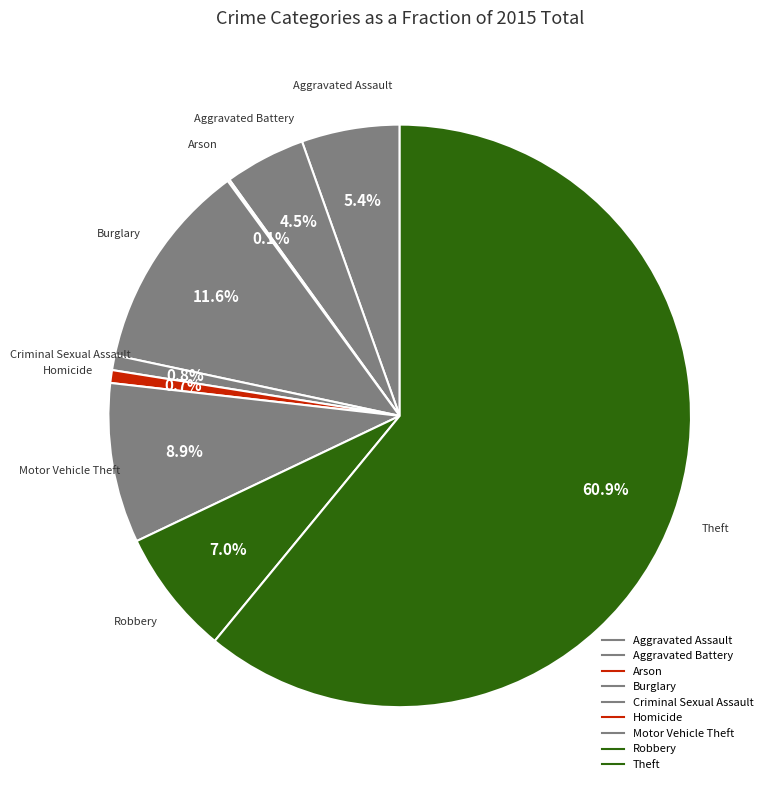

How many slices are in this pie chart?

9